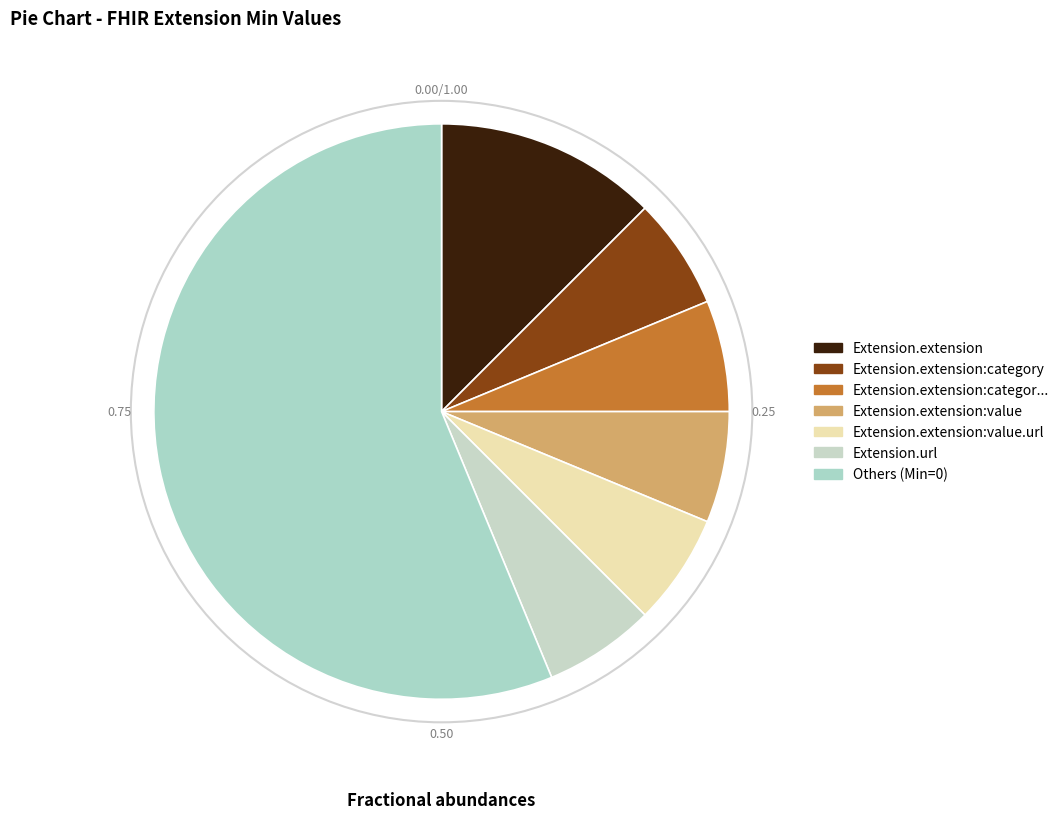

Is there any slice that represents more than half of the pie?

Yes